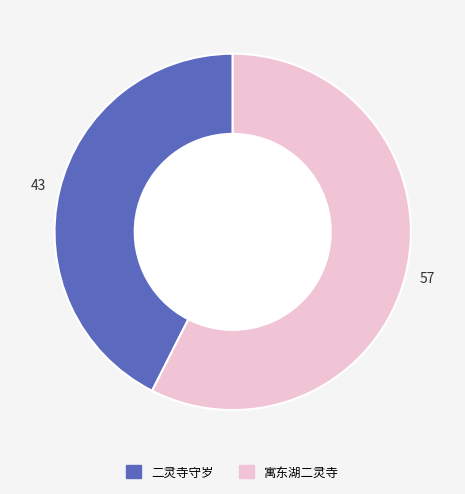

Is there any slice that represents more than half of the pie?

Yes